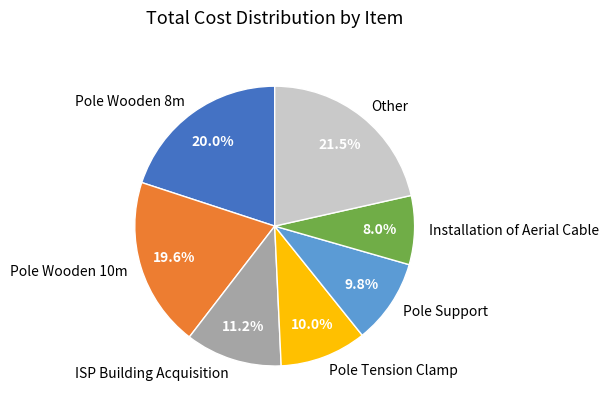

To the nearest percent, what is the average slice percentage?

14%